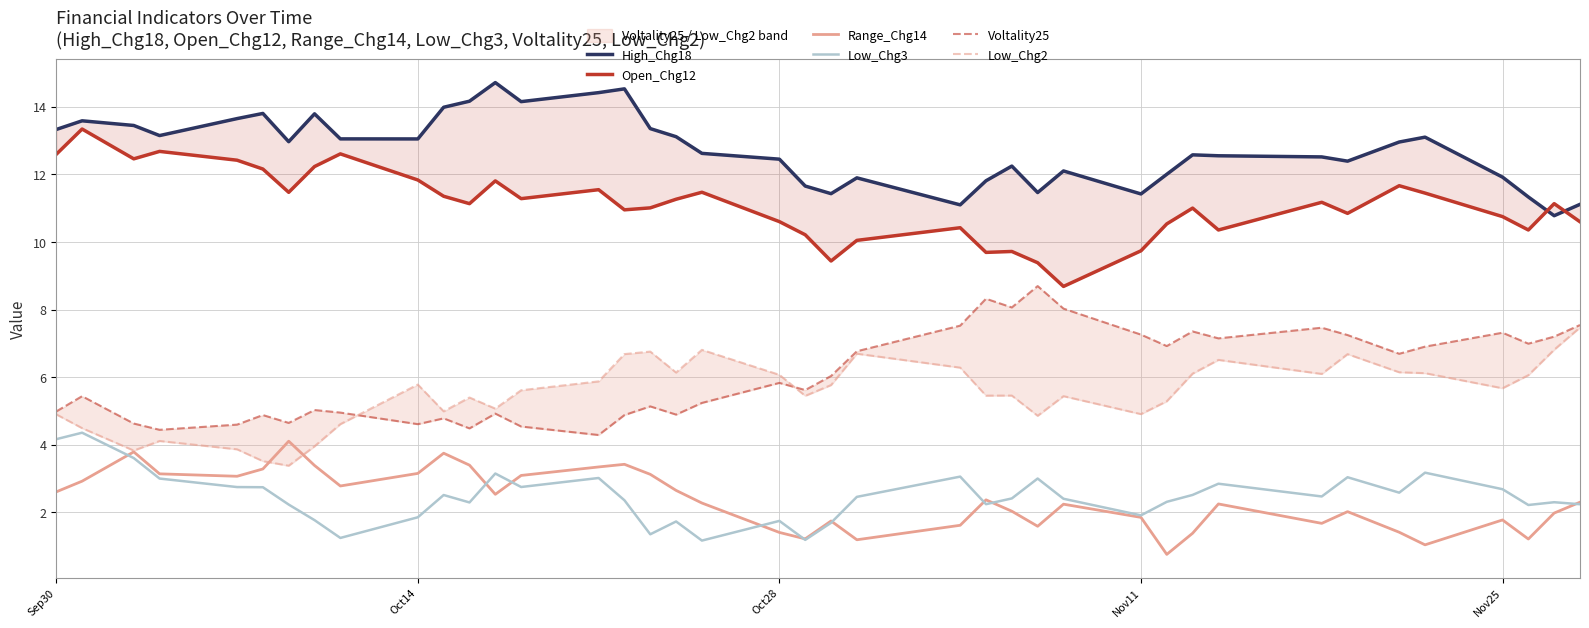

What is the highest value of the Low_Chg3 series?

4.4